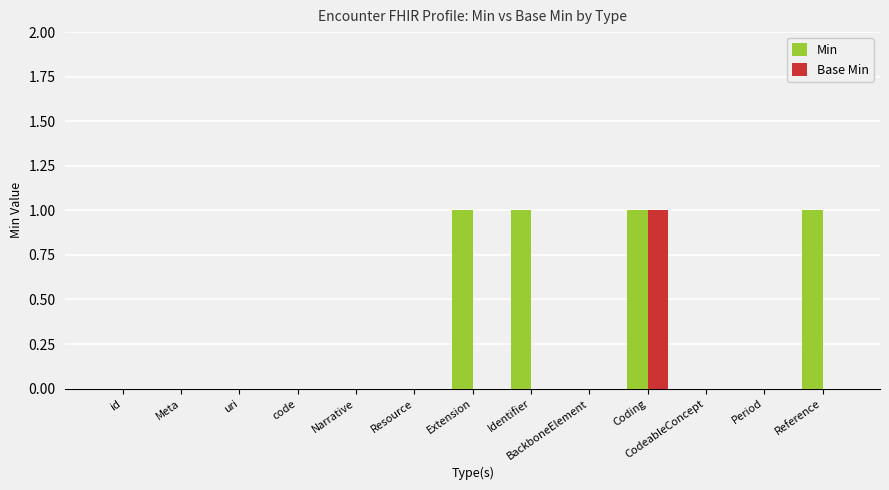

At which category is the sum across all series the highest?

Coding